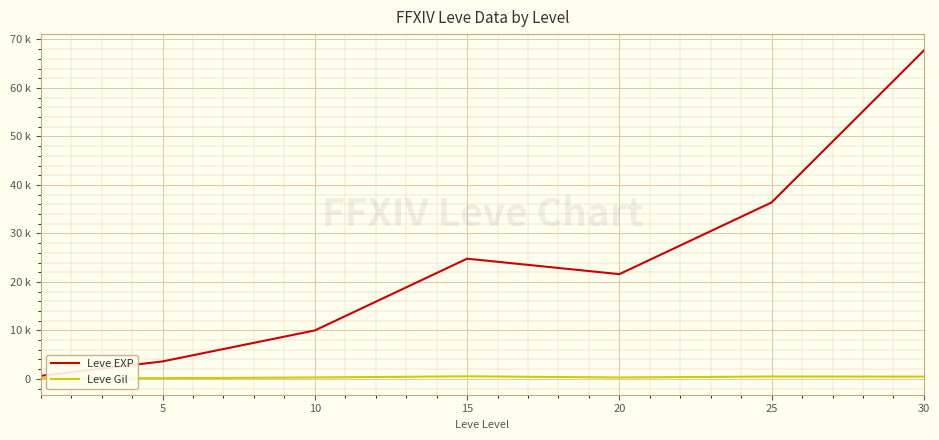

In Leve EXP, how many points are higher than both neighbors (excluding endpoints)?

1